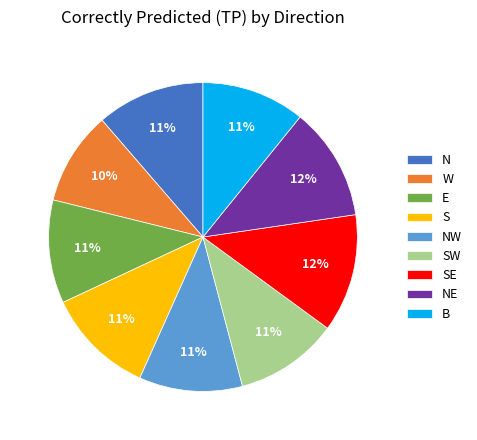

Which slice is the smallest?

W